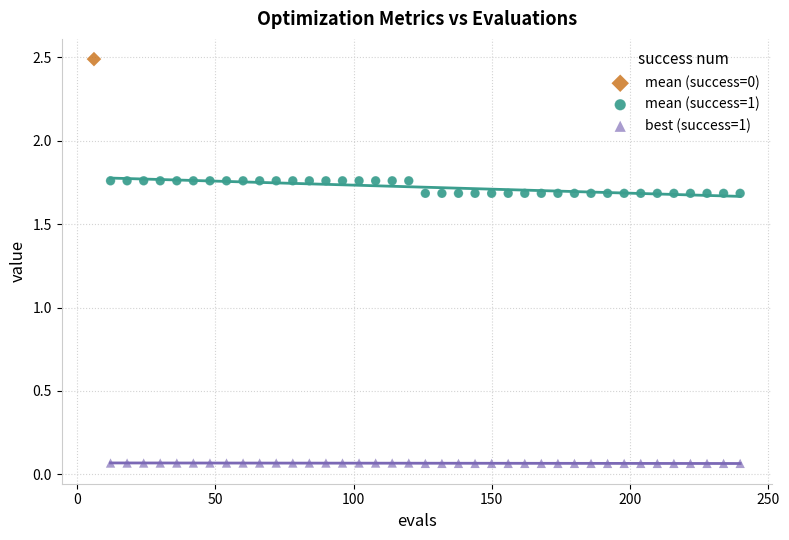

Which series reaches the minimum Y coordinate?

best (success=1)